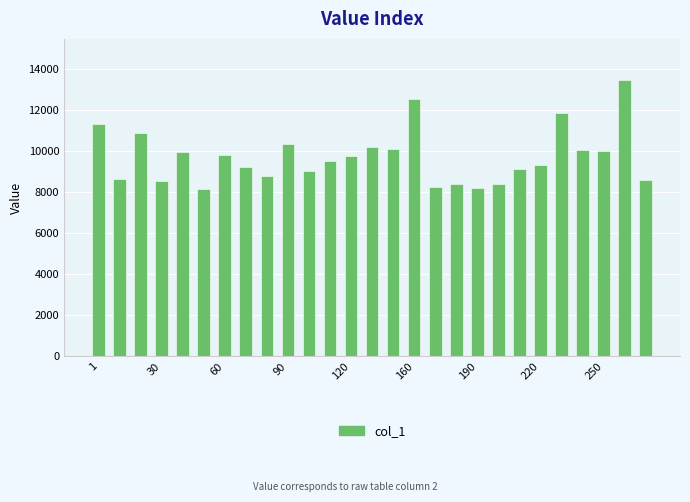

What is the difference between the maximum and second lowest values?

5229